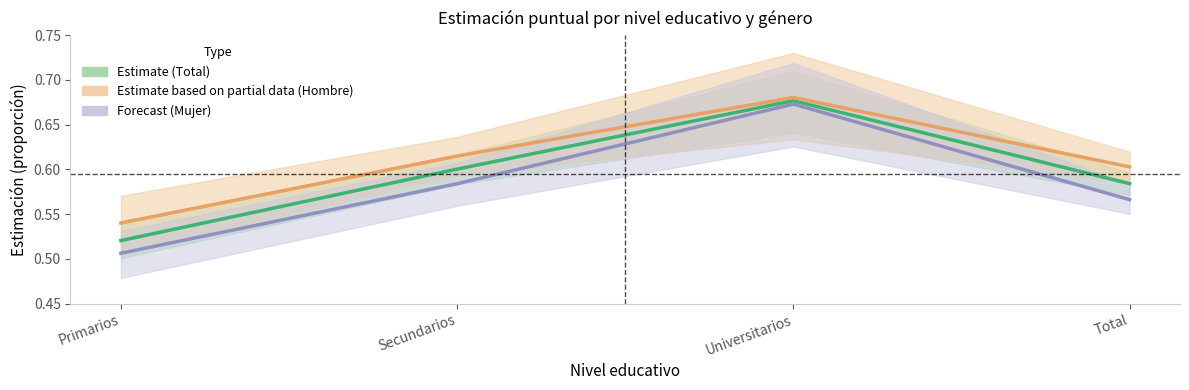

What is the sum of the Estimate values at Secundarios and Universitarios?

1.3